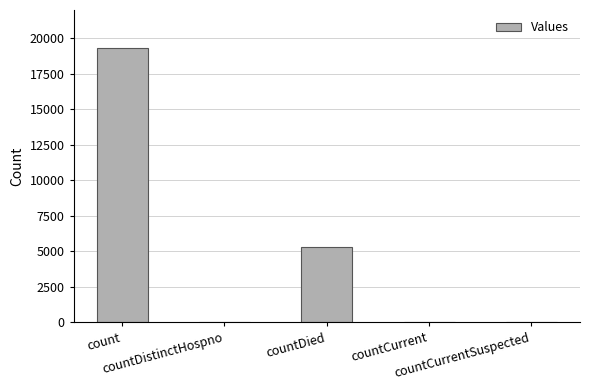

What is the sum of all values?

24697